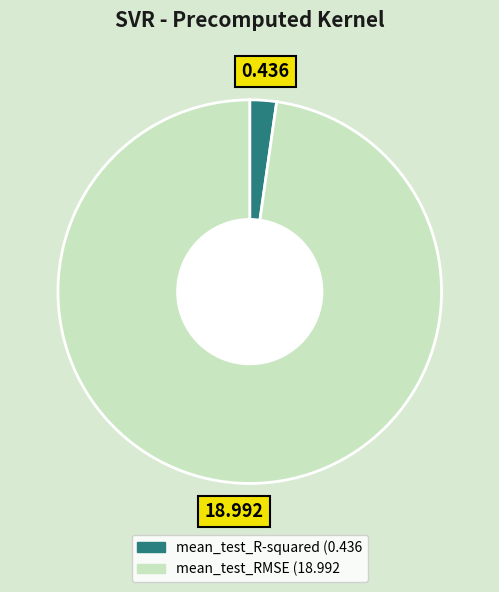

Is there any slice that represents more than half of the pie?

Yes